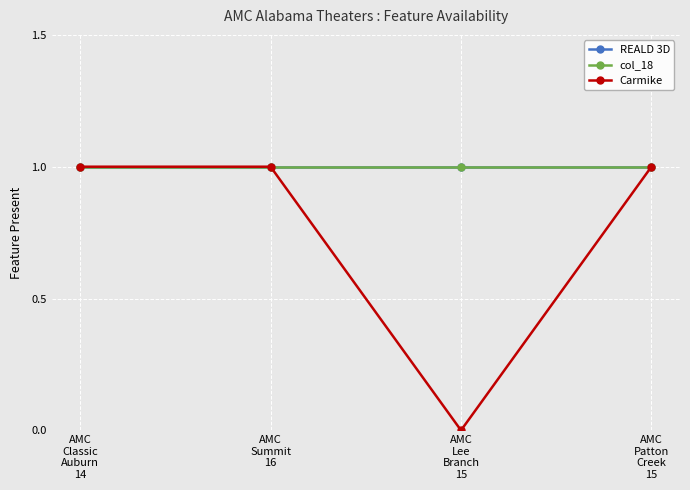

What is the sum of all col_18 values?

4